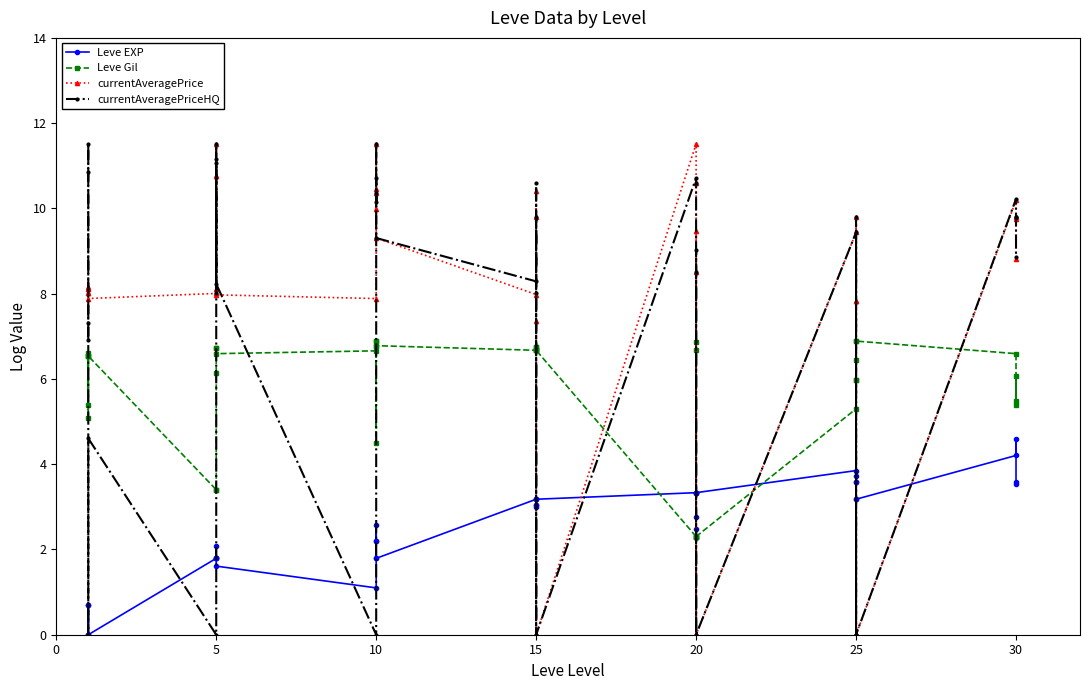

List the series in order of their overall mean, highest first.

currentAveragePrice, currentAveragePriceHQ, Leve Gil, Leve EXP